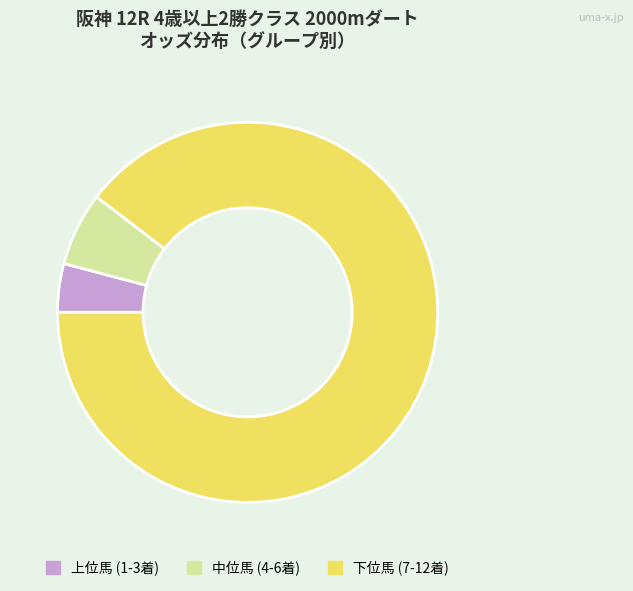

Which category has the biggest portion of the pie?

下位馬 (7-12着)